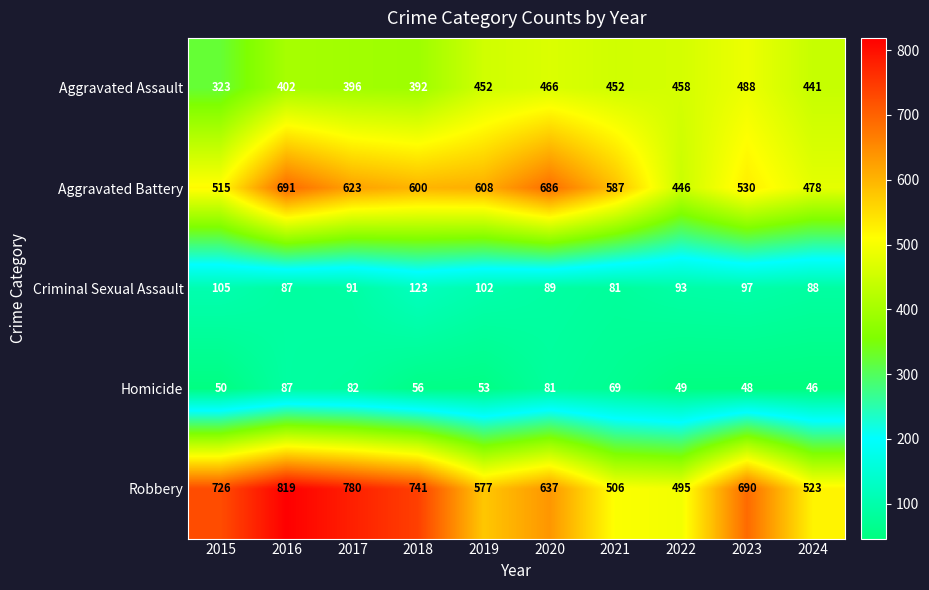

At which label does Robbery first exceed 690?

2015